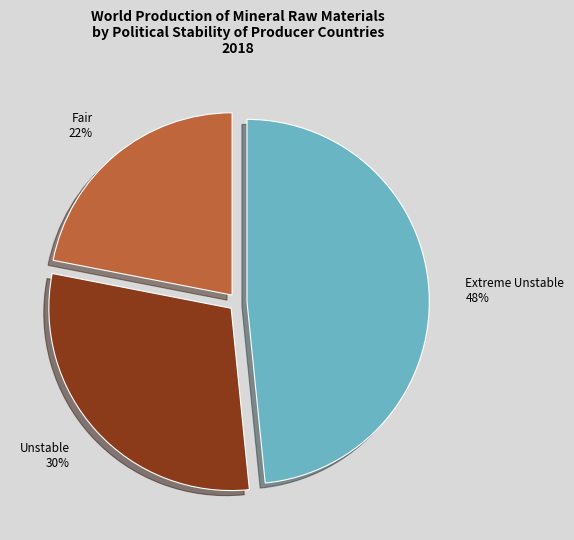

To the nearest percent, what is the average slice percentage?

33%